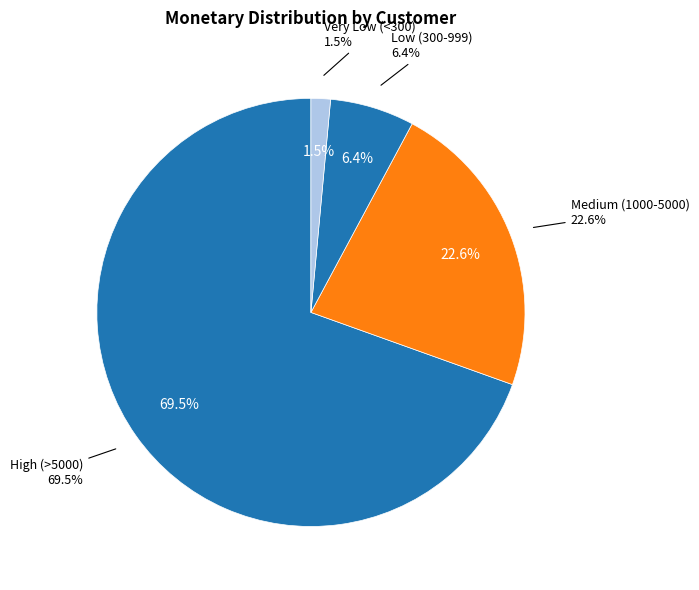

True or false: 16245 accounts for 1% of the total.

False